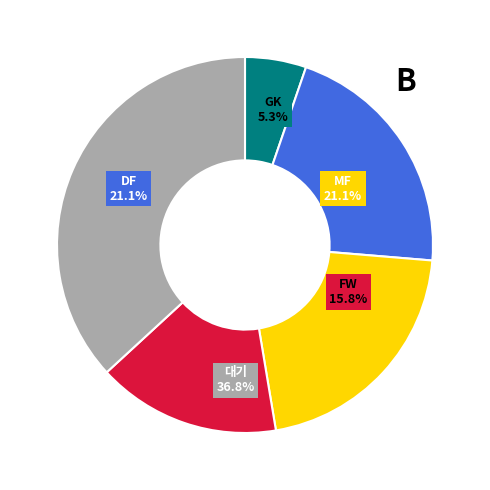

Which has a higher value, 대기 or DF?

대기